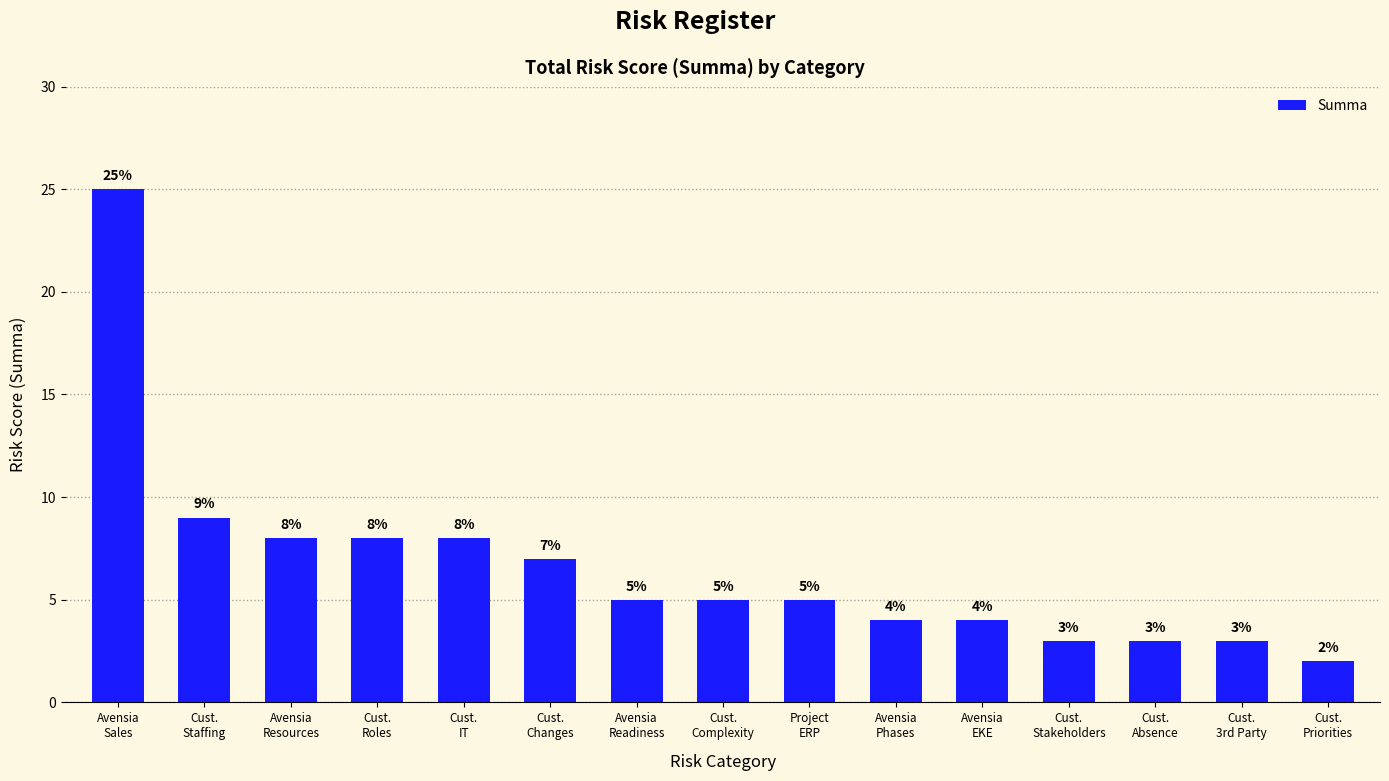

Does the chart contain stacked bars?

No